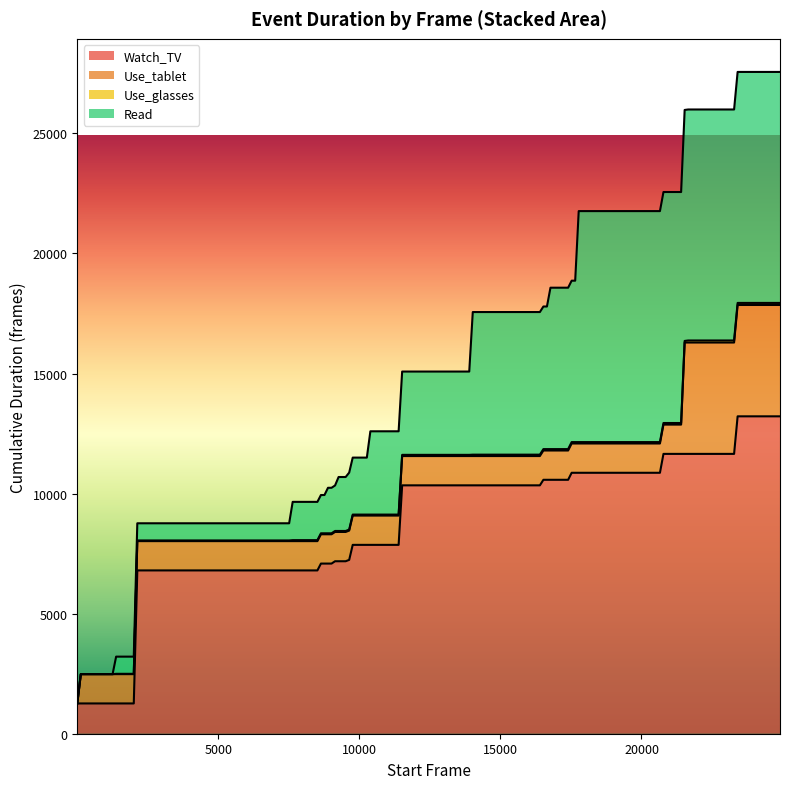

Which has a higher value, 5 or 16?

16